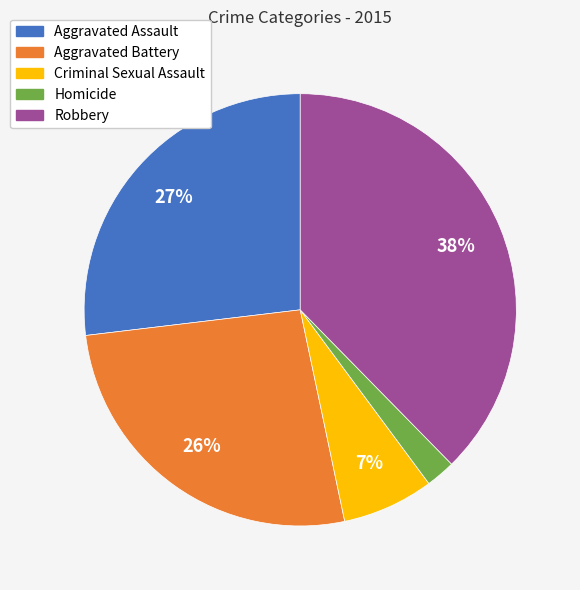

Is Aggravated Assault the majority of the pie?

No